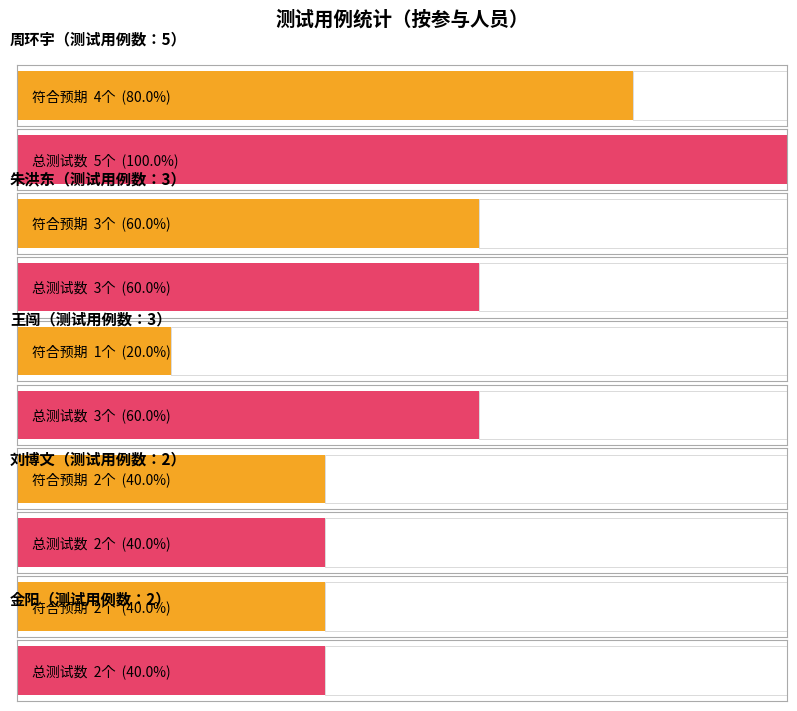

How many data points does each series have?

2